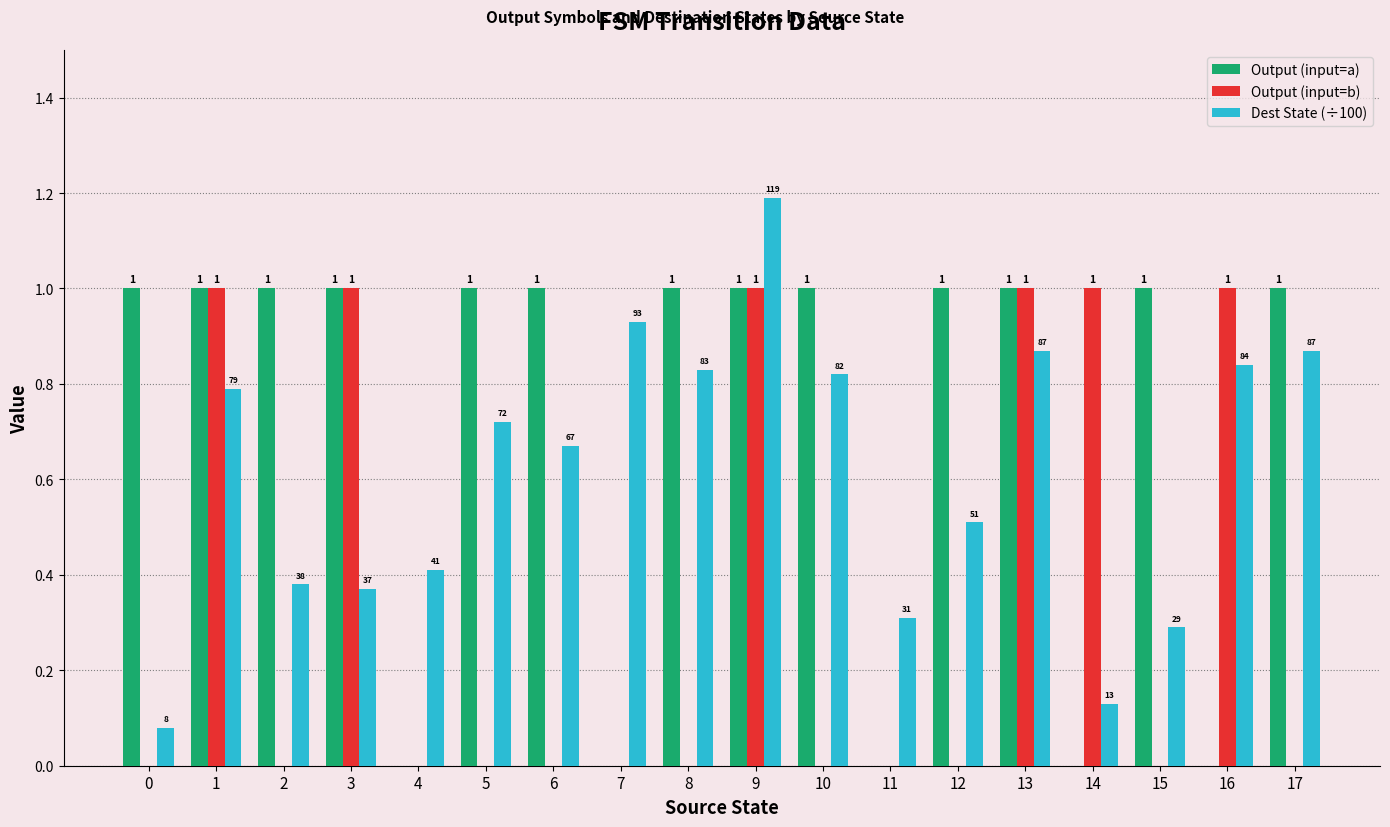

At which category does the chart reach its peak across all series?

9